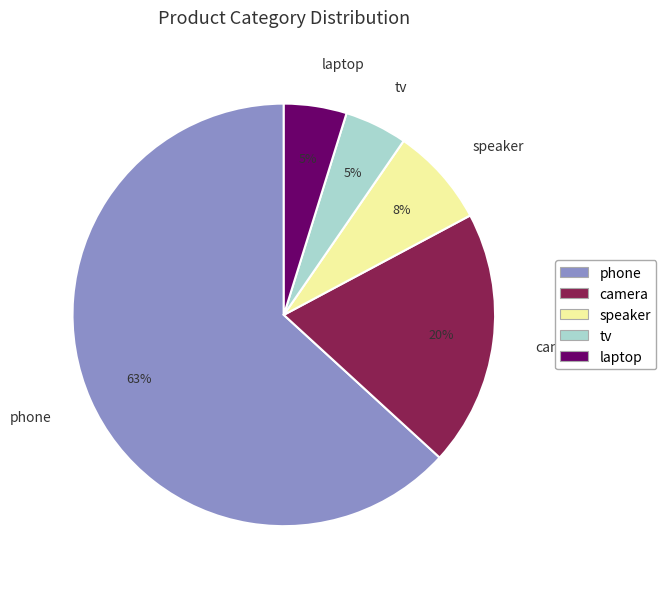

How many segments does this pie chart have?

5